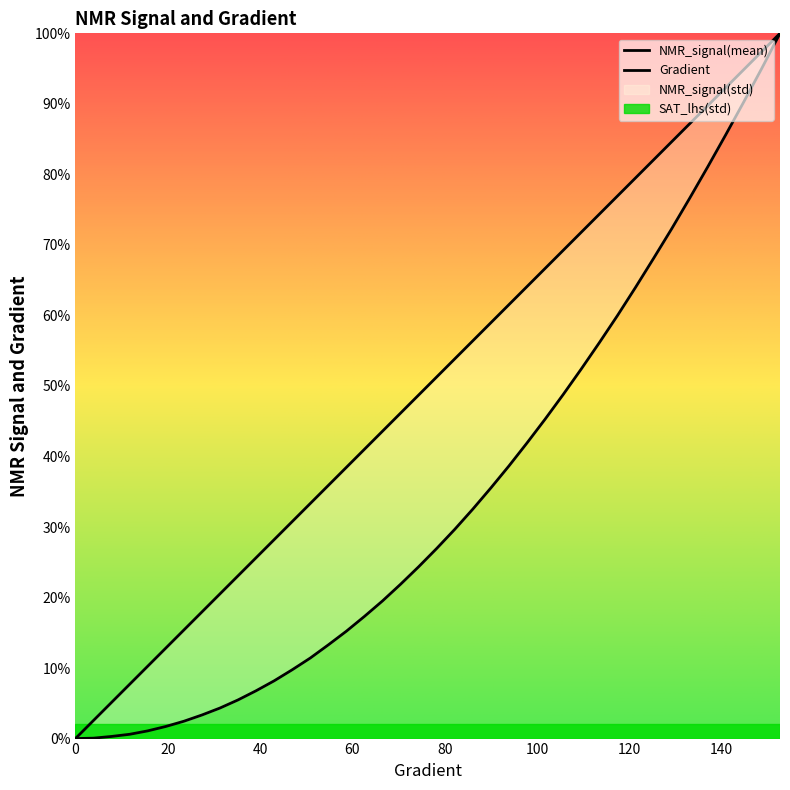

Is the value of Gradient at 129.1585127201566 greater than the value of NMR_signal(mean) at 109.58904109589045?

Yes